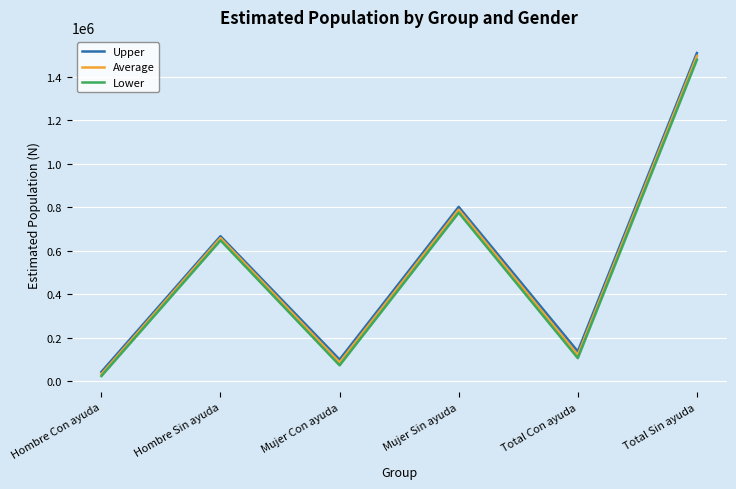

True or false: Upper and Lower intersect in this chart.

False